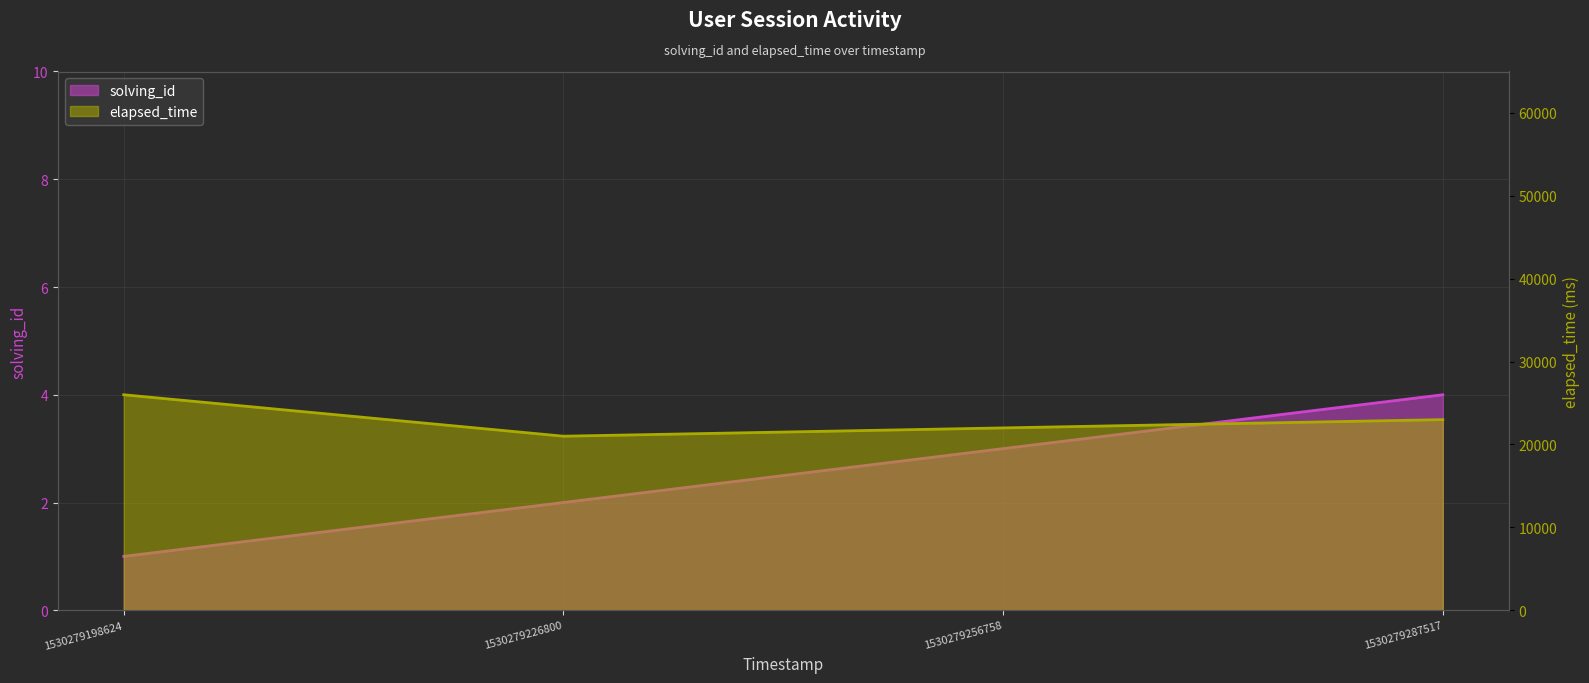

At which category is the sum across all series the highest?

1530279198624